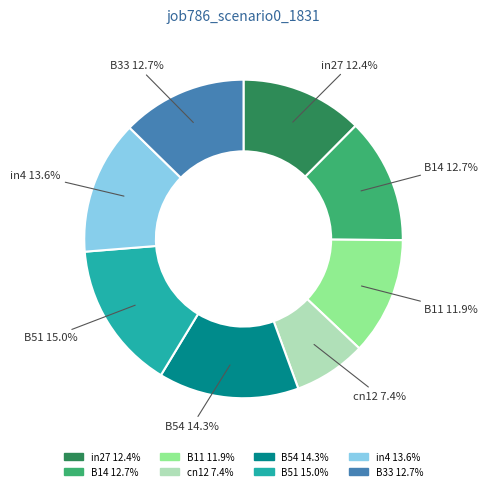

Which slice is the largest?

B51